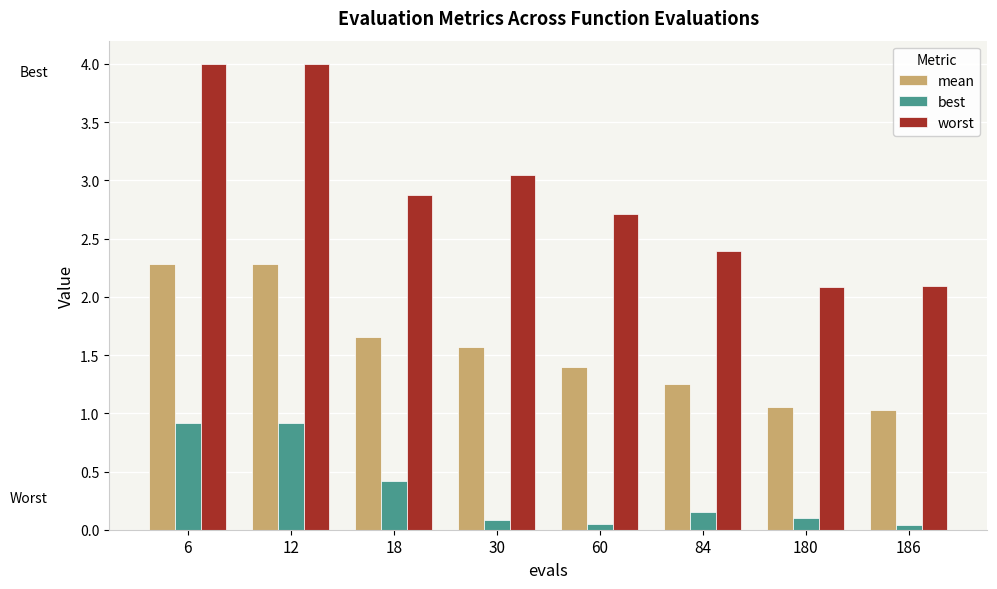

What is the average value of the mean series?

1.6